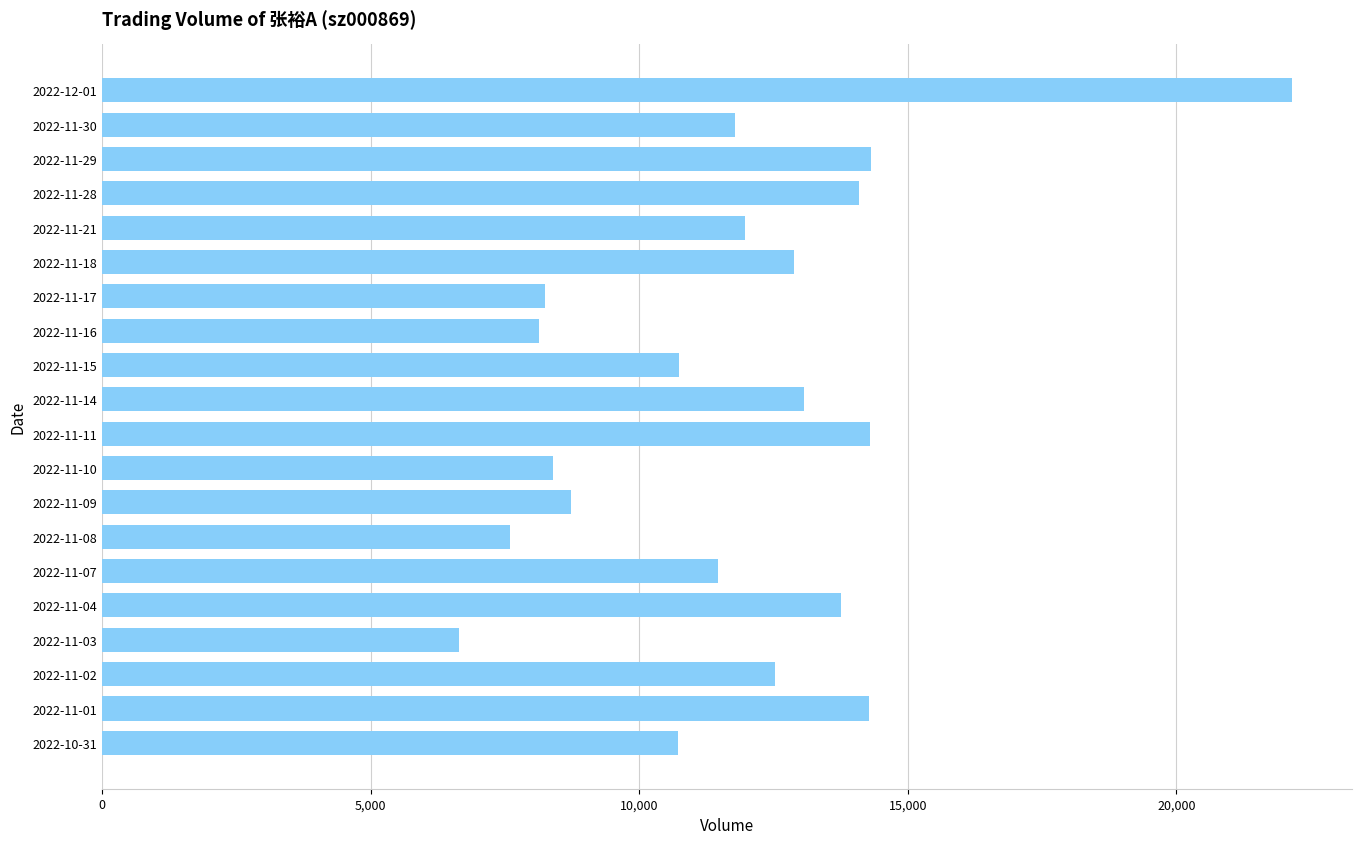

Count the number of data series in this chart.

1